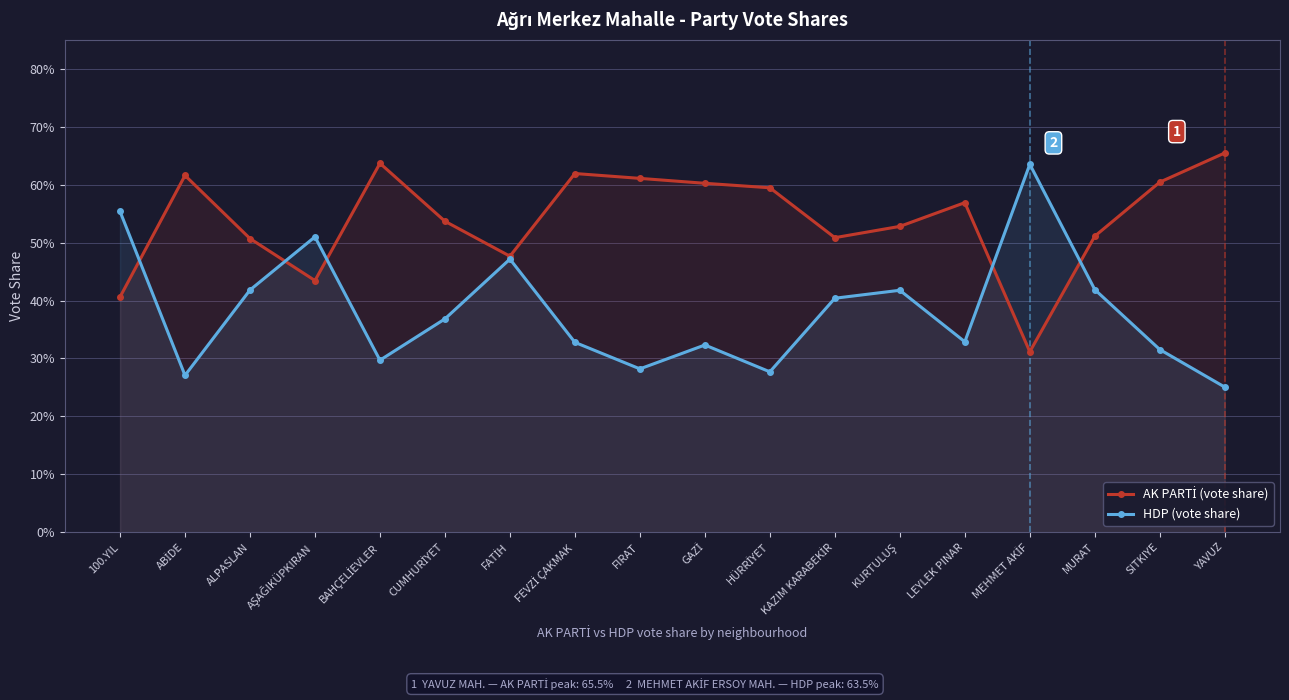

What is the label of the 8th point from the right?

HÜRRİYET